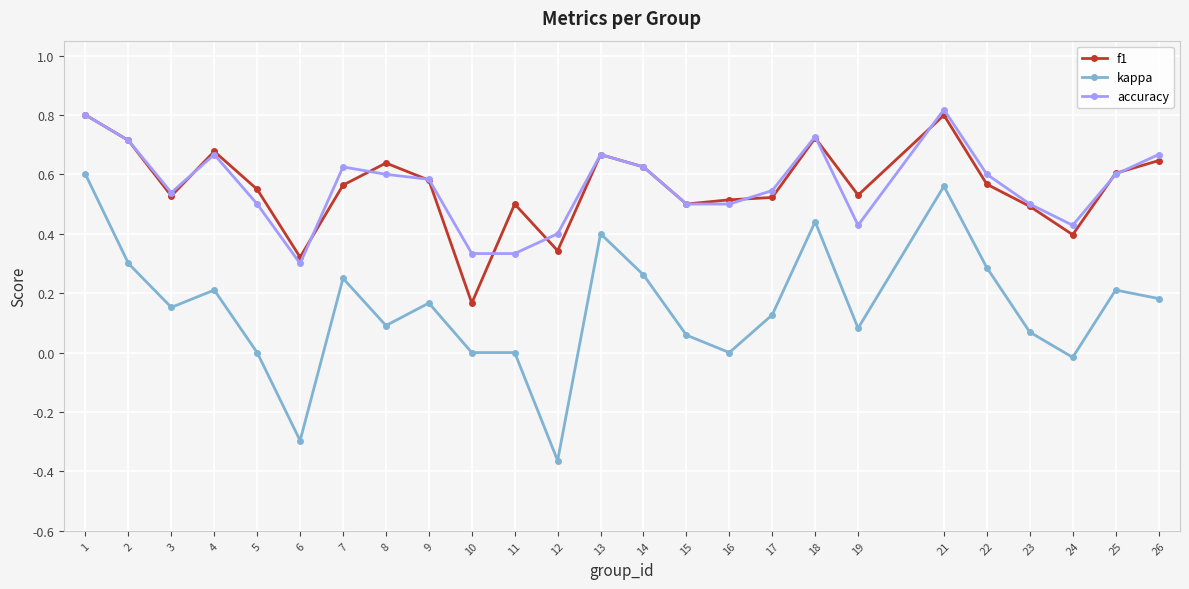

How many lines are shown in the chart?

3